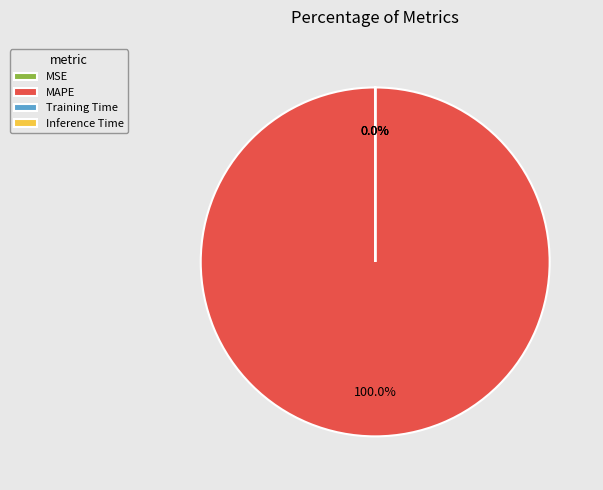

Which slice is the largest?

MAPE